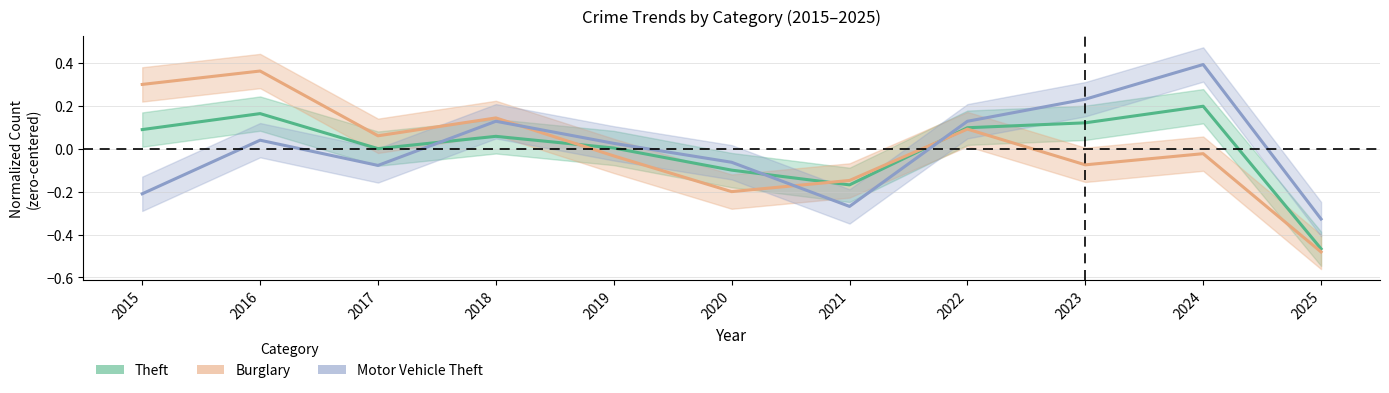

Is it true that Burglary equals -0.6 at 2025?

False